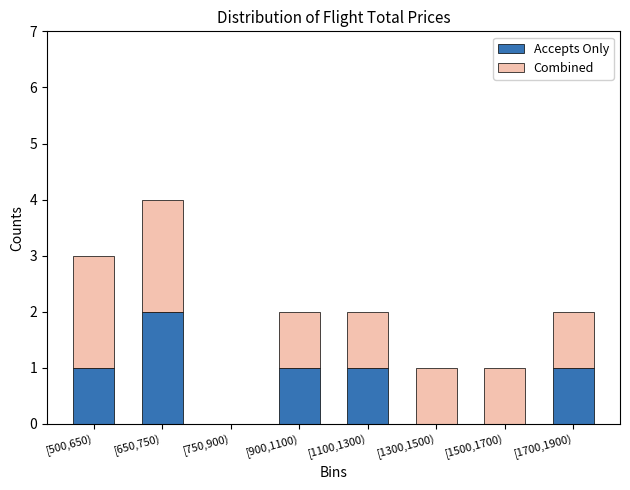

Reading right to left, transcribe the values for Accepts Only.

[1700,1900)=1	[1500,1700)=0	[1300,1500)=0	[1100,1300)=1	[900,1100)=1	[750,900)=0	[650,750)=2	[500,650)=1